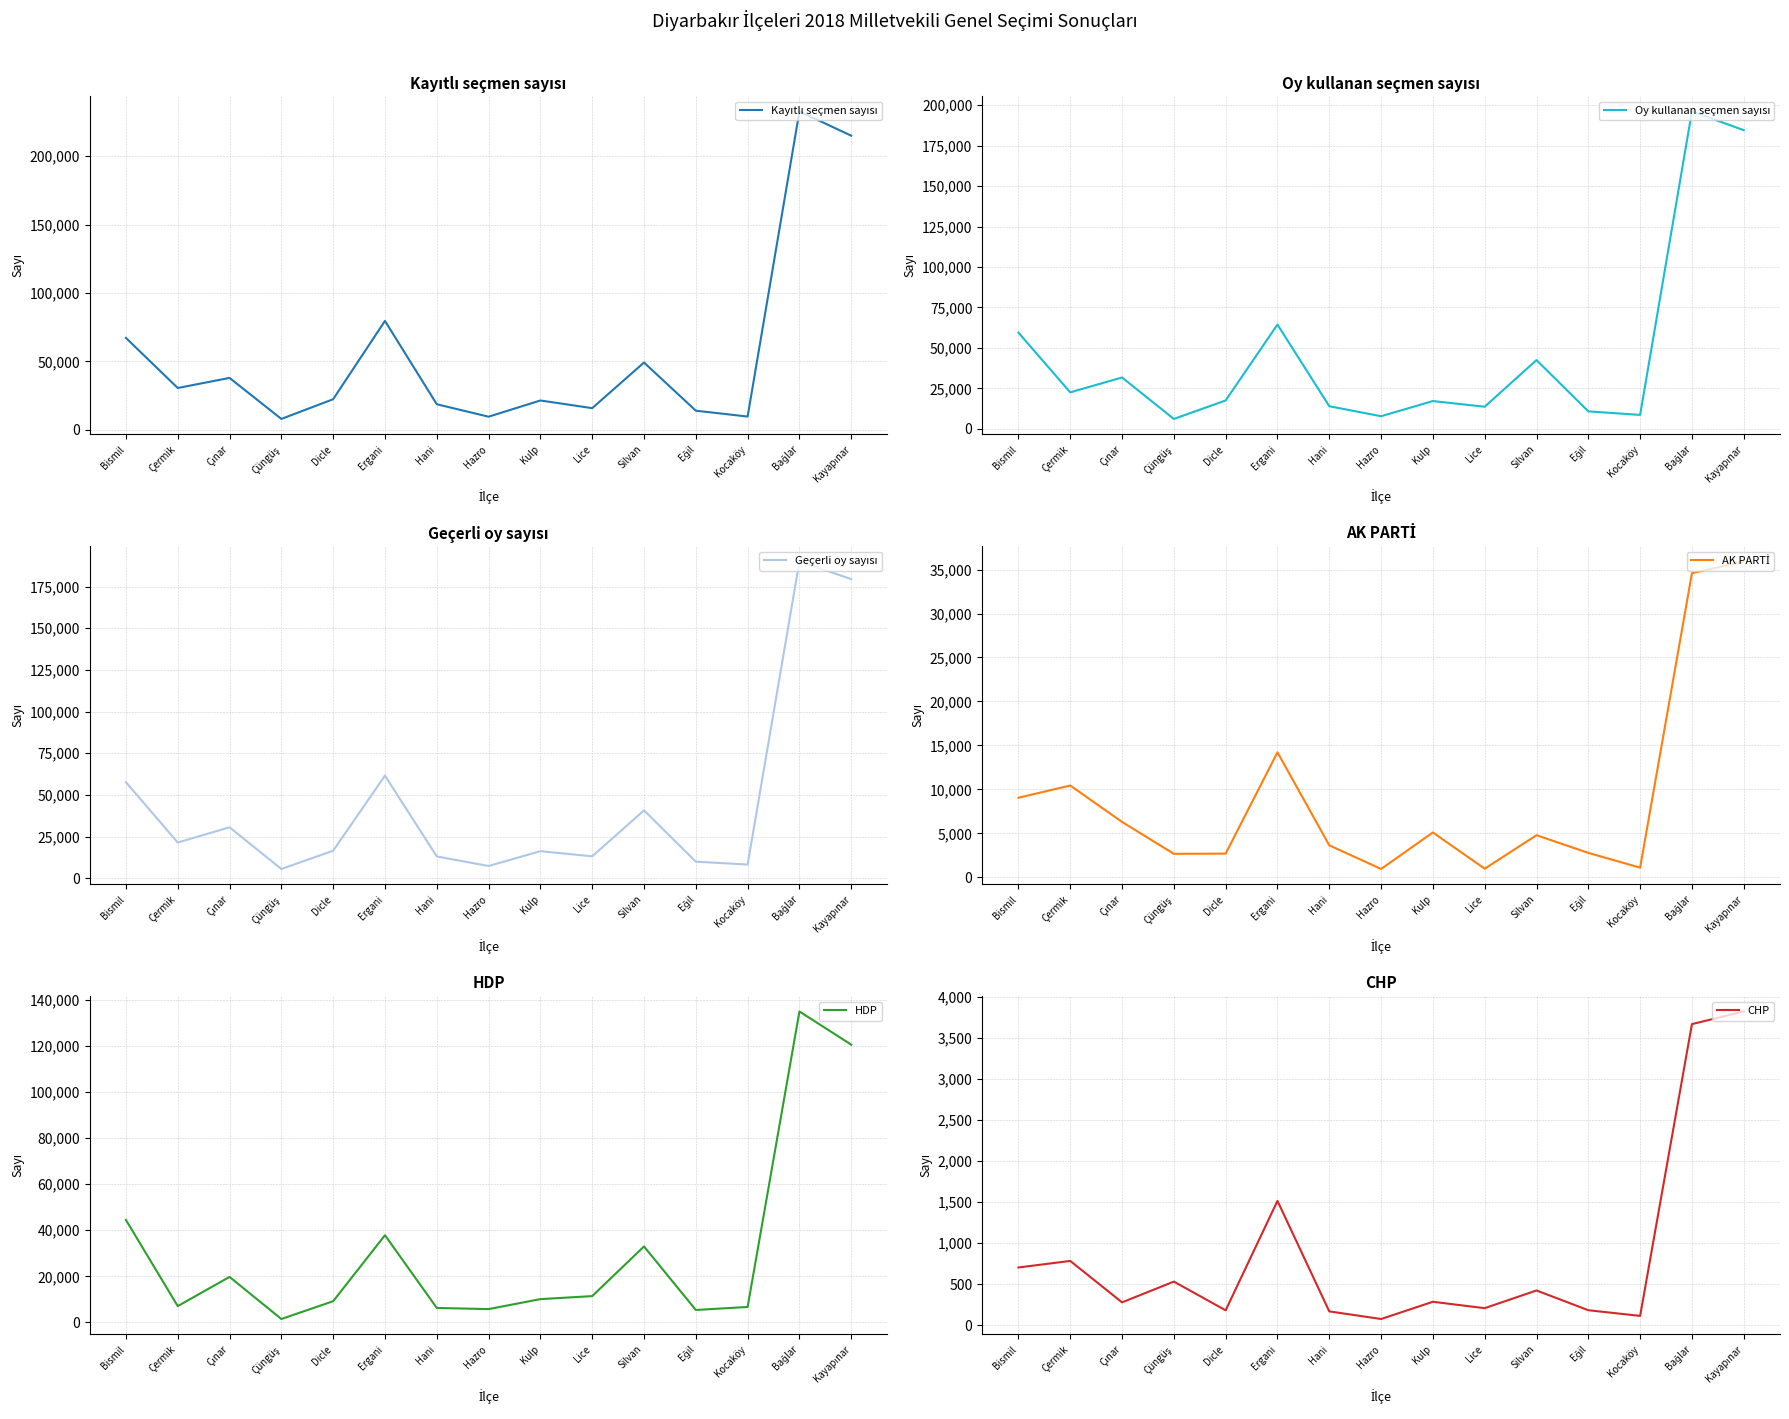

The value of AK PARTİ at Kulp is 2400. True or false?

False